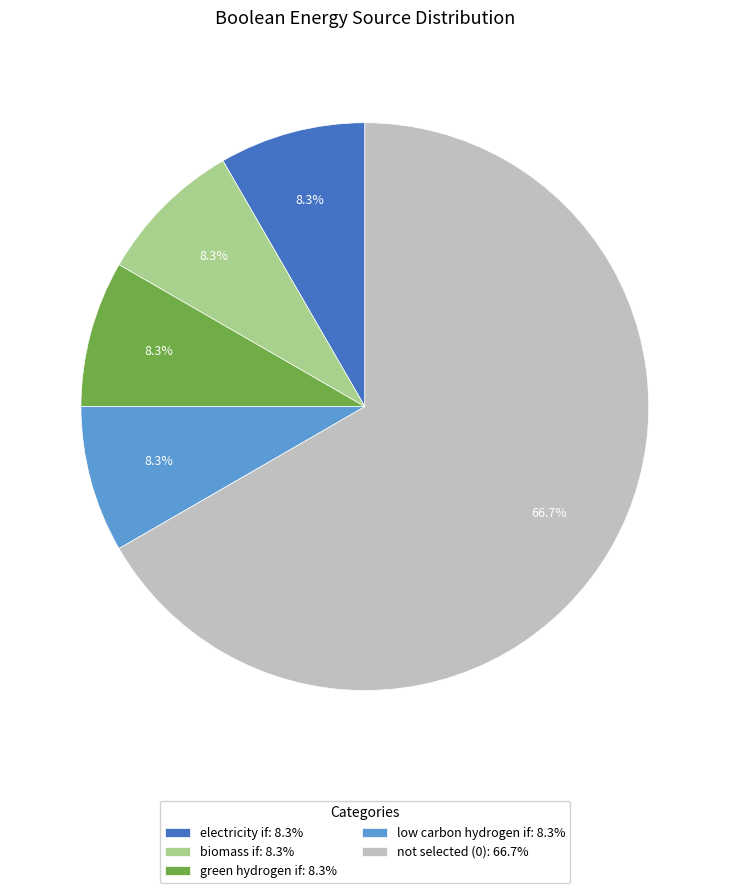

Does biomass if: 8.3% account for over 50% of the chart?

No